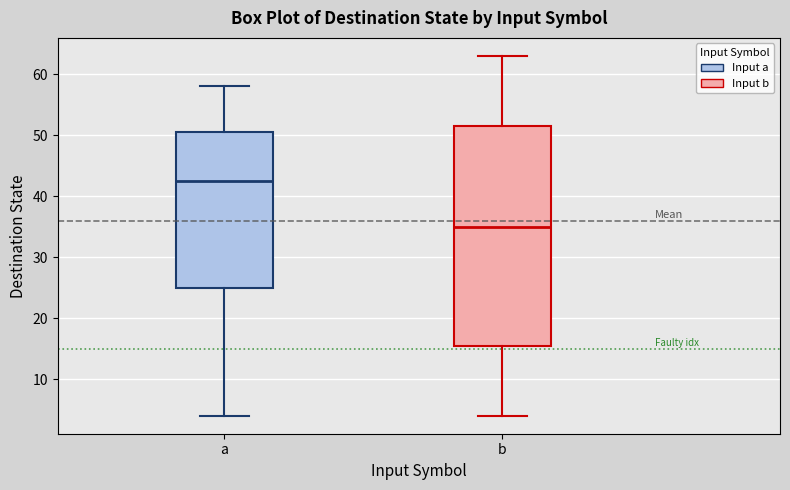

Which box has the highest median line?

a